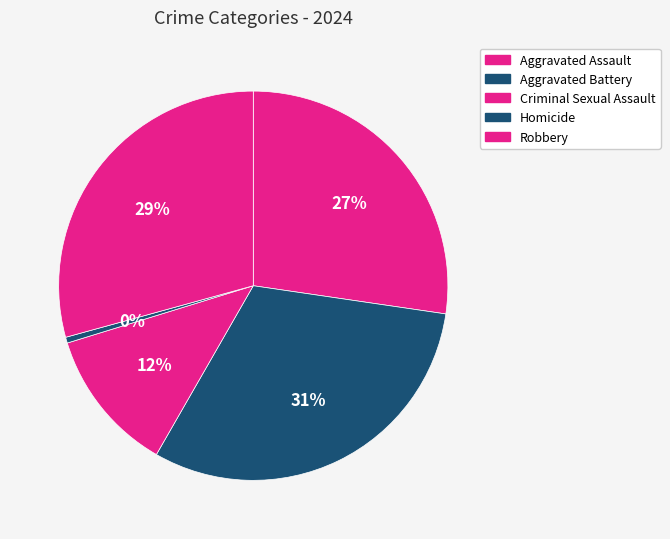

True or false: Aggravated Battery accounts for 46% of the total.

False